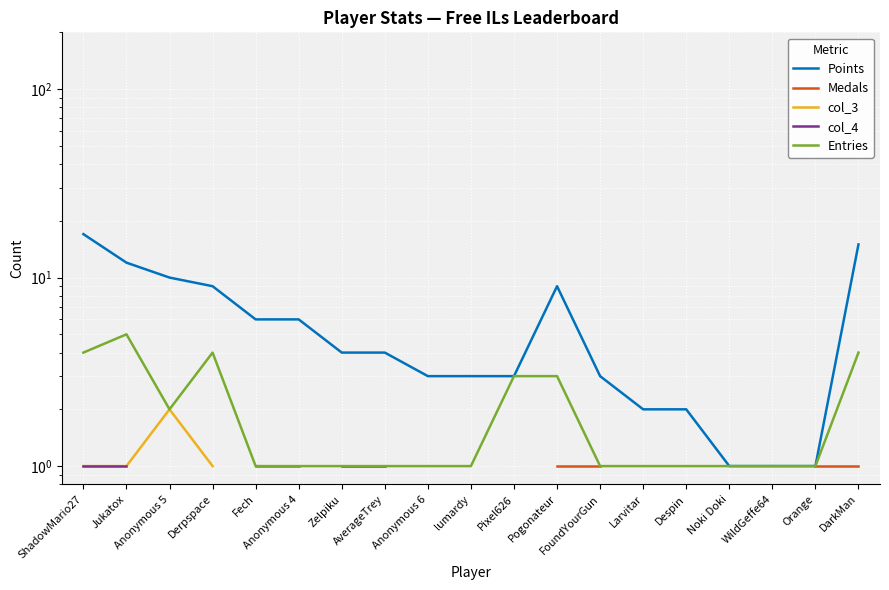

How many distinct data groups are displayed?

5